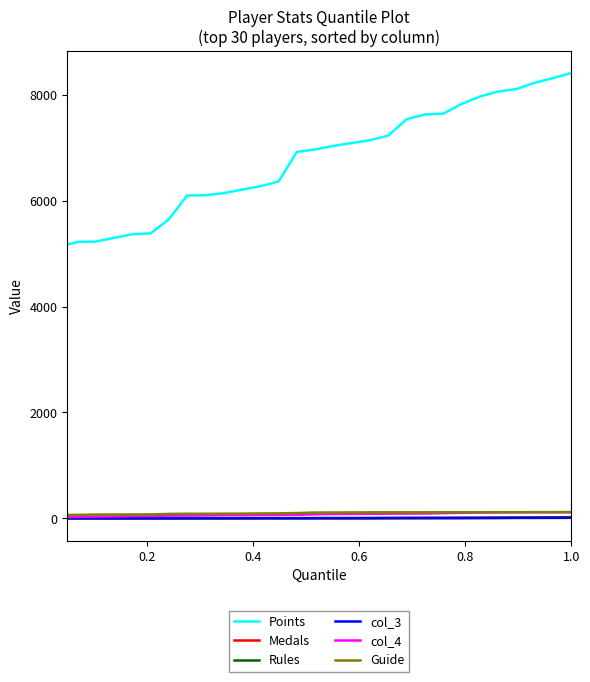

Which series has the largest total across all categories?

Points